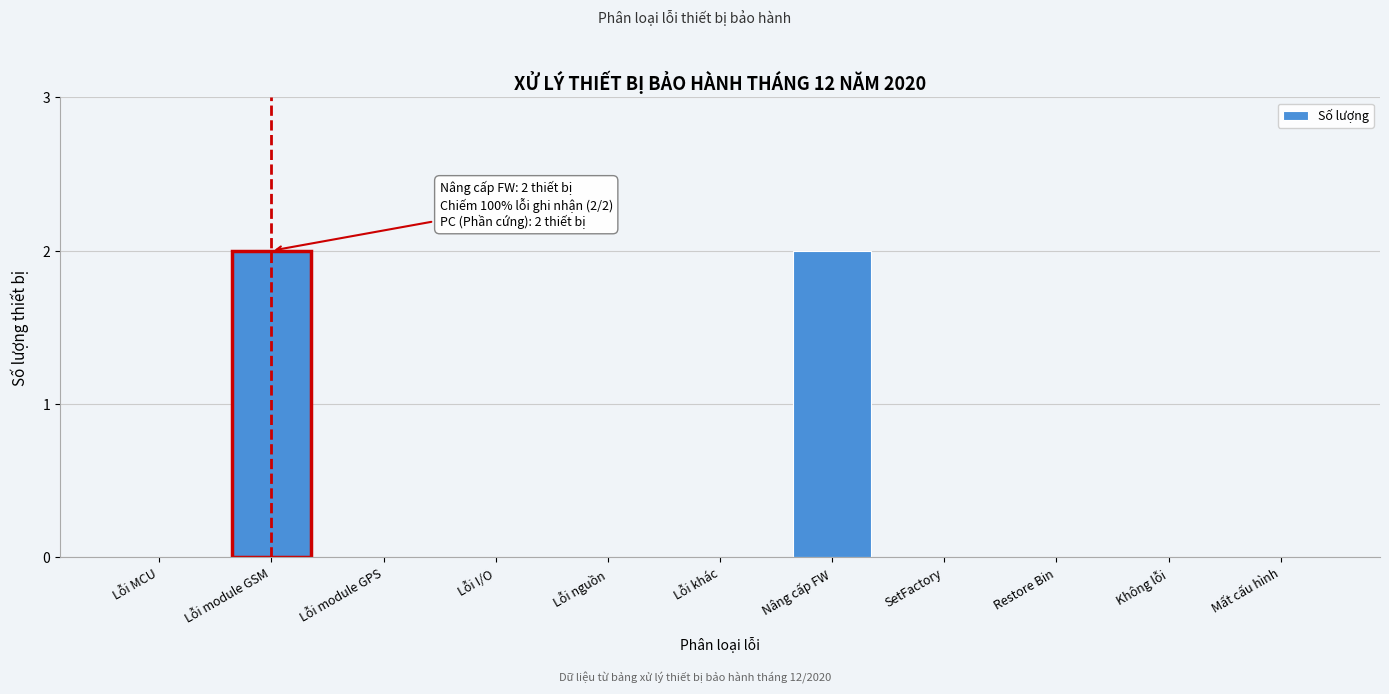

Reading left to right, list all the values displayed in this chart.

Lỗi MCU=0	Lỗi module GSM=2	Lỗi module GPS=0	Lỗi I/O=0	Lỗi nguồn=0	Lỗi khác=0	Nâng cấp FW=2	SetFactory=0	Restore Bin=0	Không lỗi=0	Mất cấu hình=0